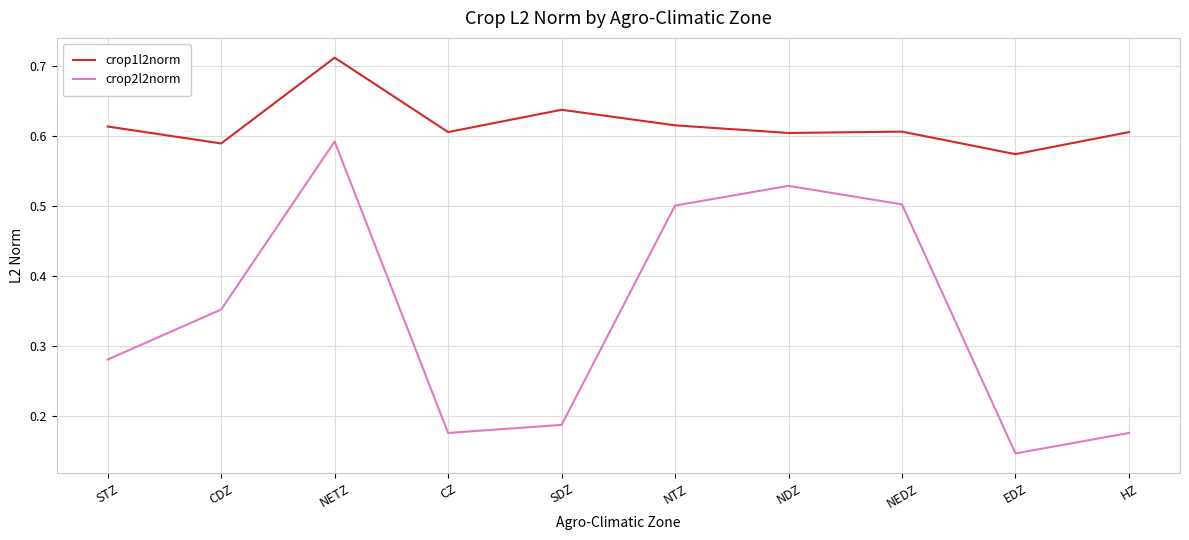

What is the sum of the crop1l2norm values at NDZ and CZ?

1.2